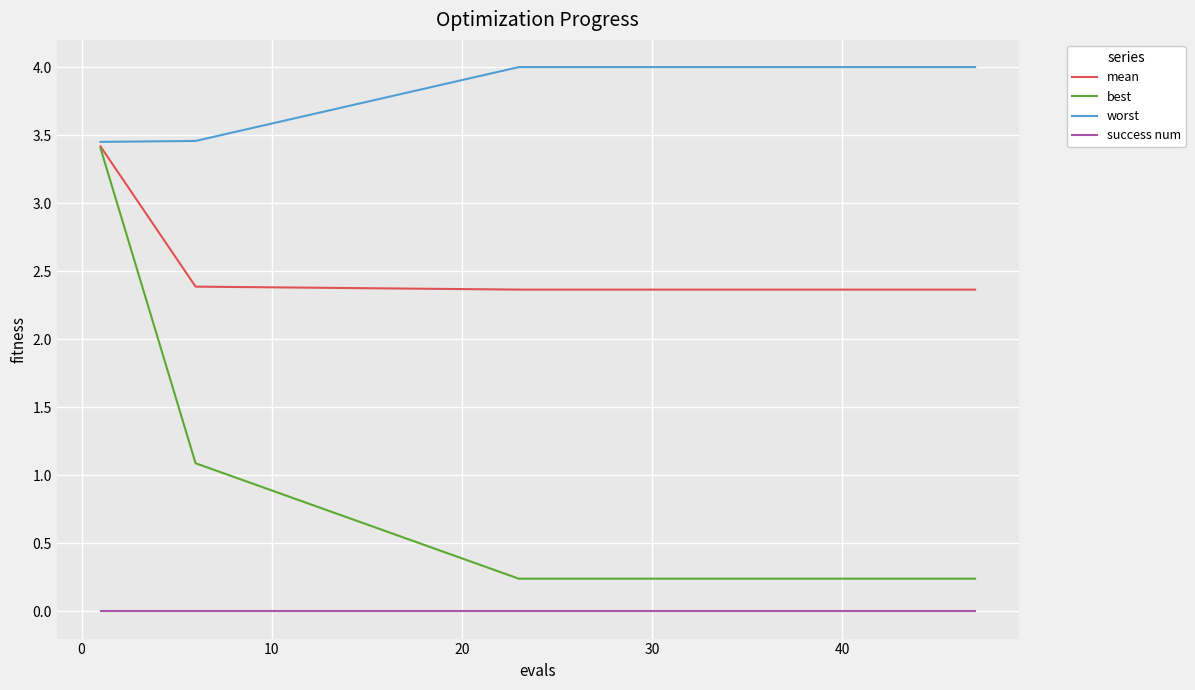

Which series has the widest spread of values?

best